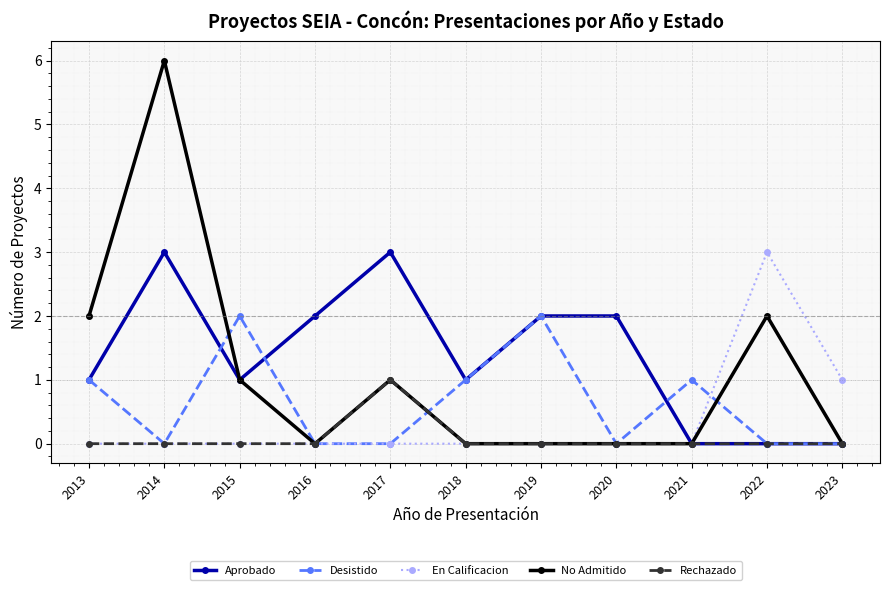

Between which two adjacent categories do Desistido and No Admitido first intersect?

2014 and 2015